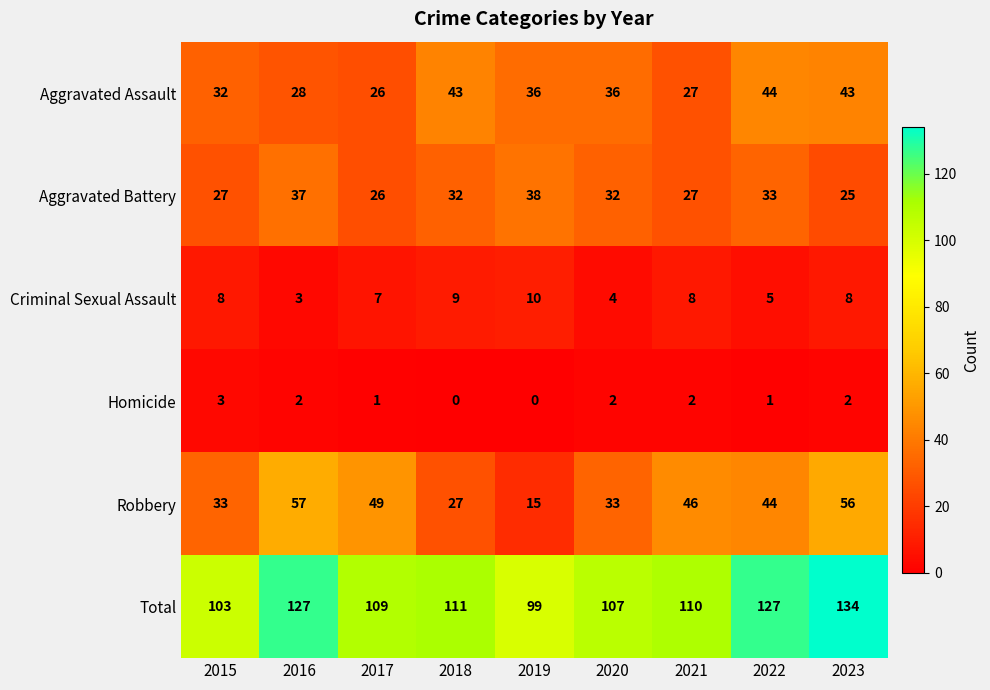

How many distinct data groups are displayed?

6